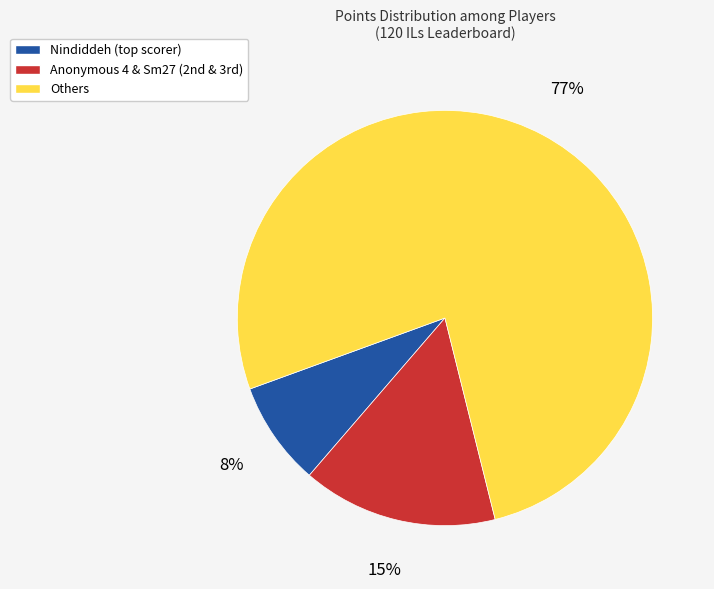

Does any single category account for the majority?

Yes